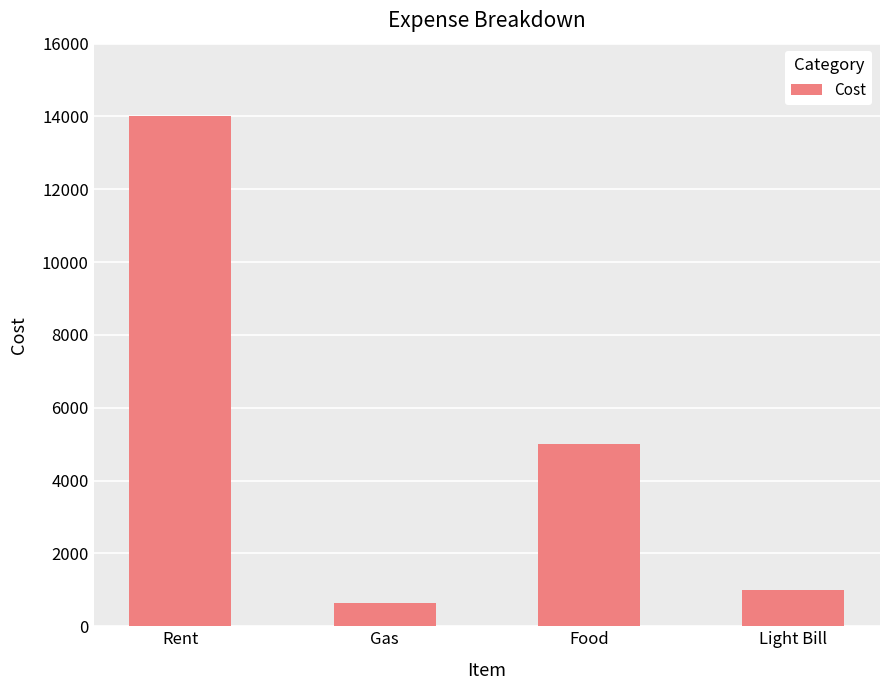

What is the difference between the maximum and second lowest values?

13000